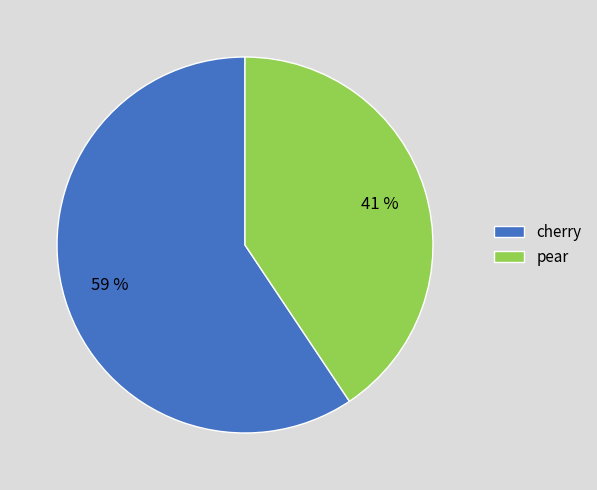

Is there any slice that represents more than half of the pie?

Yes